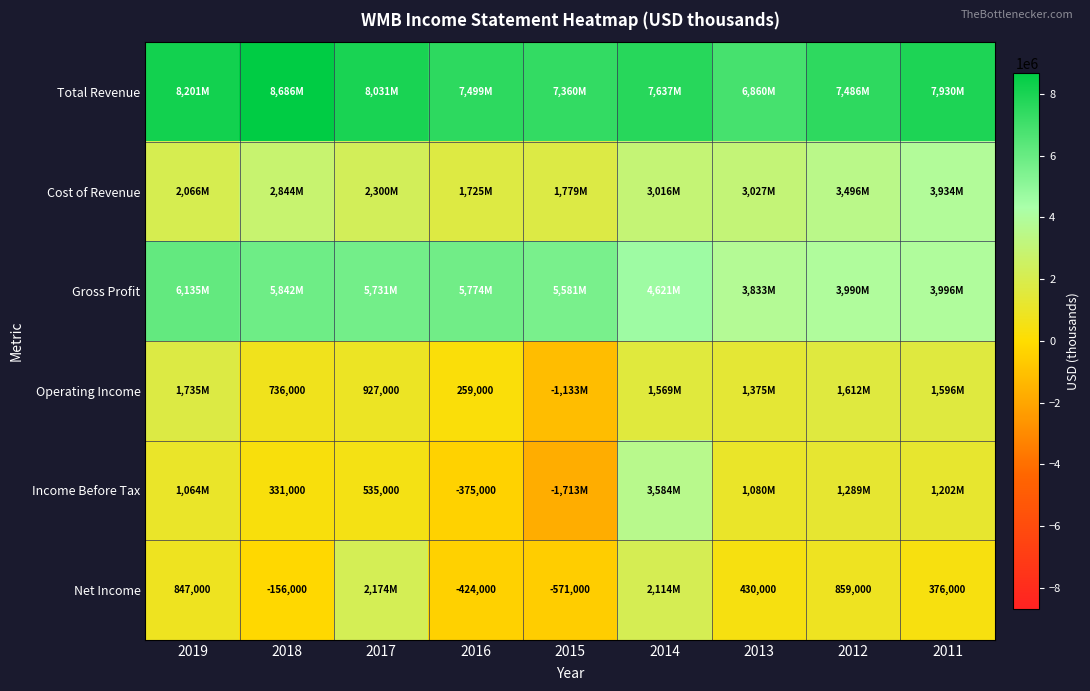

What is the difference between the Net Income values at 2015 and 2011?

947000